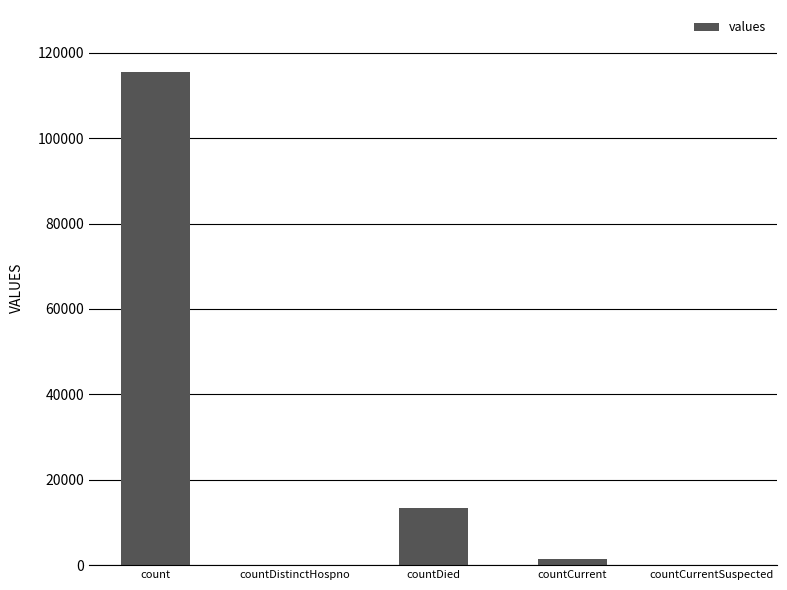

The value at count is 115379. True or false?

True